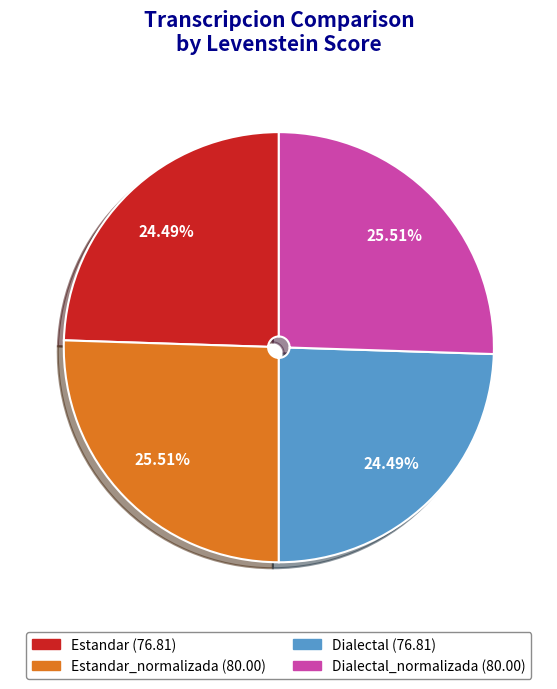

Is there any slice that represents more than half of the pie?

No